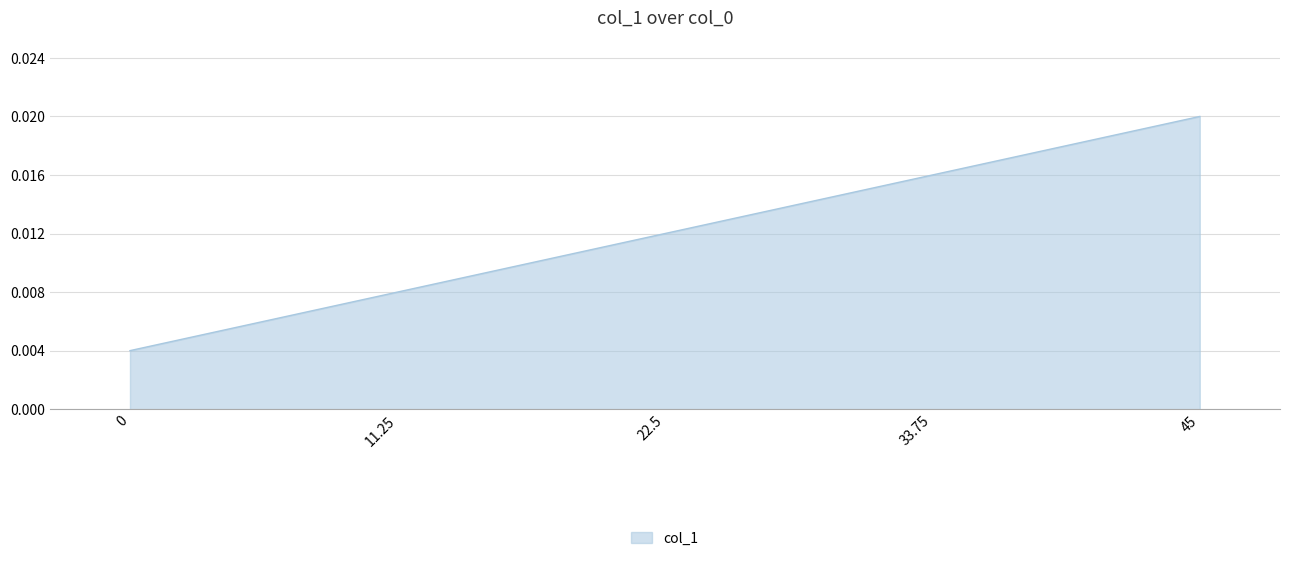

True or false: there are more than 2 points higher than both neighbors.

False